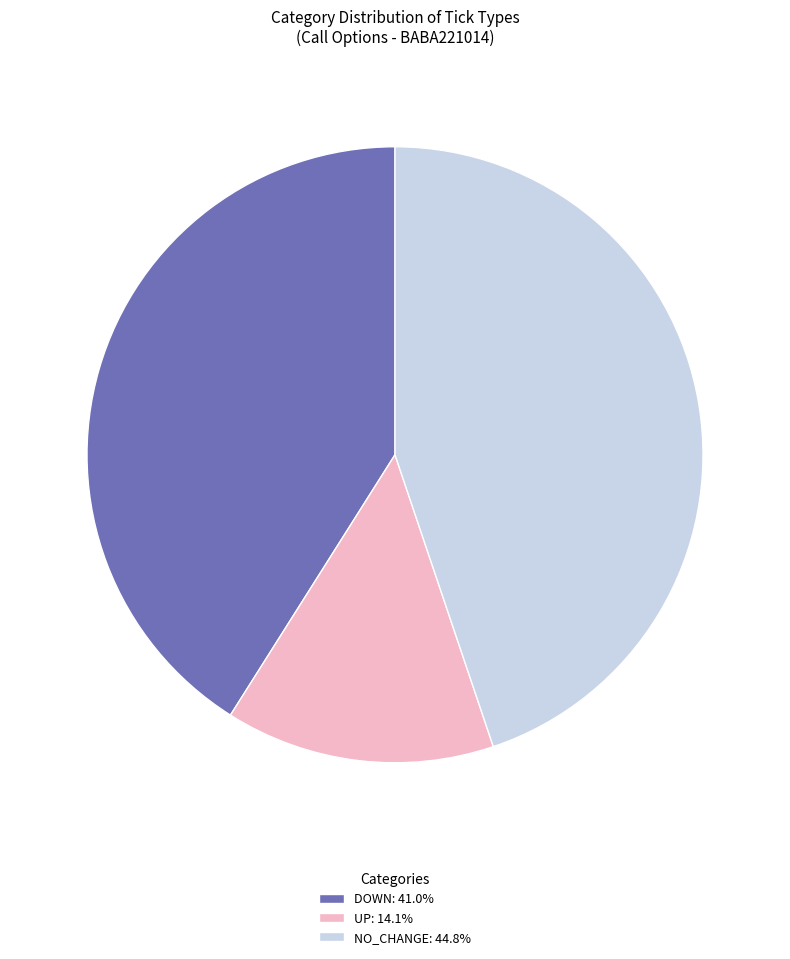

Combined, do UP: 14.1% and NO_CHANGE: 44.8% account for over 50%?

Yes